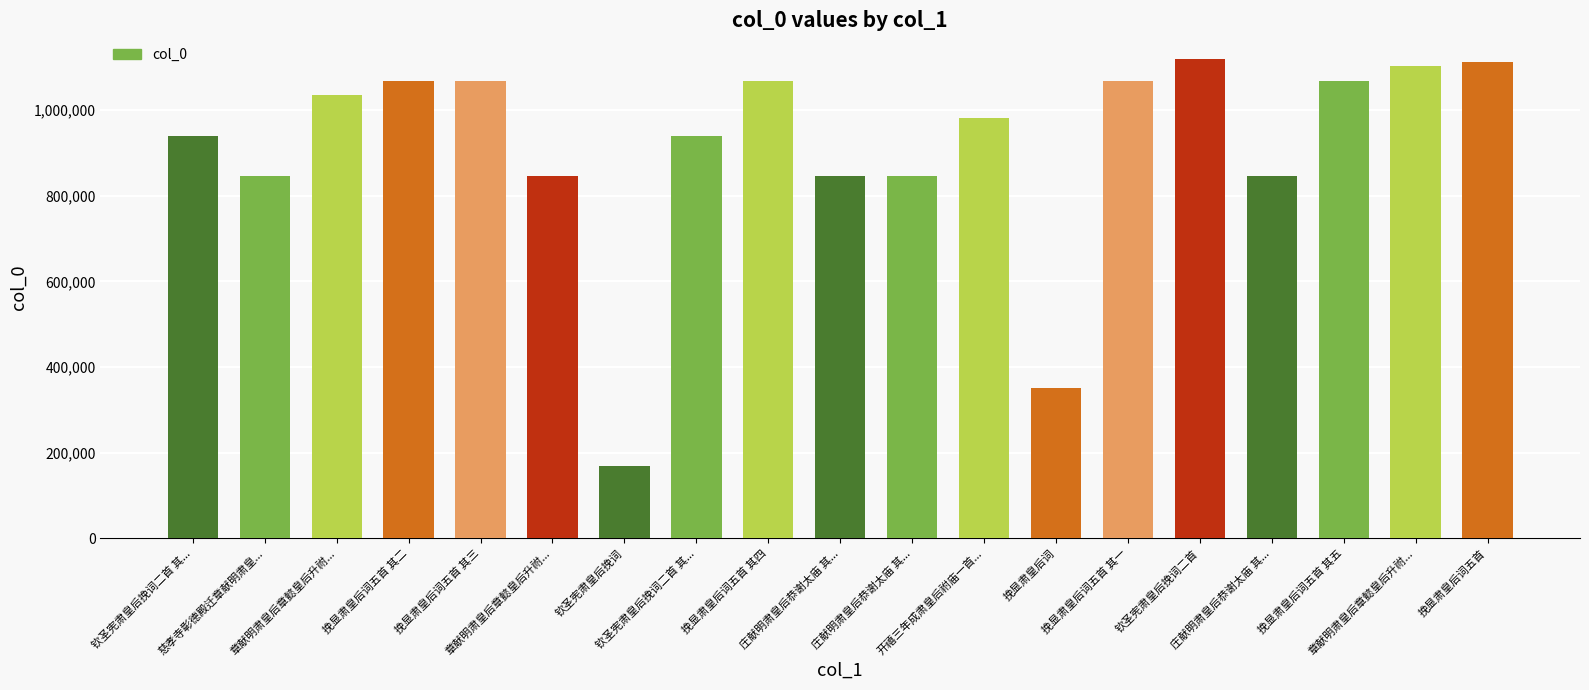

Rank the categories by value from lowest to highest.

钦圣宪肃皇后挽词, 挽显肃皇后词, 庄献明肃皇后恭谢太庙 其..., 庄献明肃皇后恭谢太庙 其..., 庄献明肃皇后恭谢太庙 其..., 章献明肃皇后章懿皇后升祔..., 慈孝寺彰德殿迁章献明肃皇..., 钦圣宪肃皇后挽词二首 其..., 钦圣宪肃皇后挽词二首 其..., 开禧三年成肃皇后祔庙一首..., 章献明肃皇后章懿皇后升祔..., 挽显肃皇后词五首 其一, 挽显肃皇后词五首 其二, 挽显肃皇后词五首 其三, 挽显肃皇后词五首 其四, 挽显肃皇后词五首 其五, 章献明肃皇后章懿皇后升祔..., 挽显肃皇后词五首, 钦圣宪肃皇后挽词二首